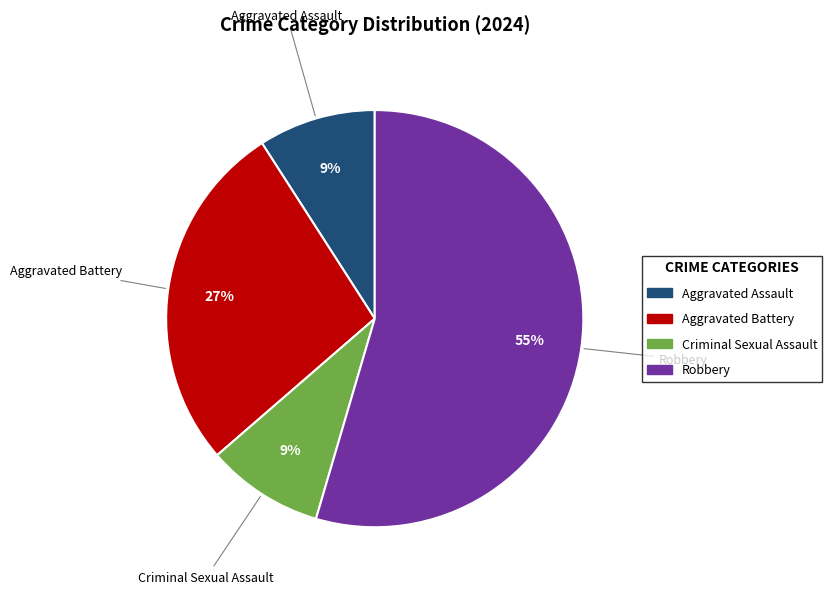

To the nearest percent, what percentage of the pie is Robbery?

55%